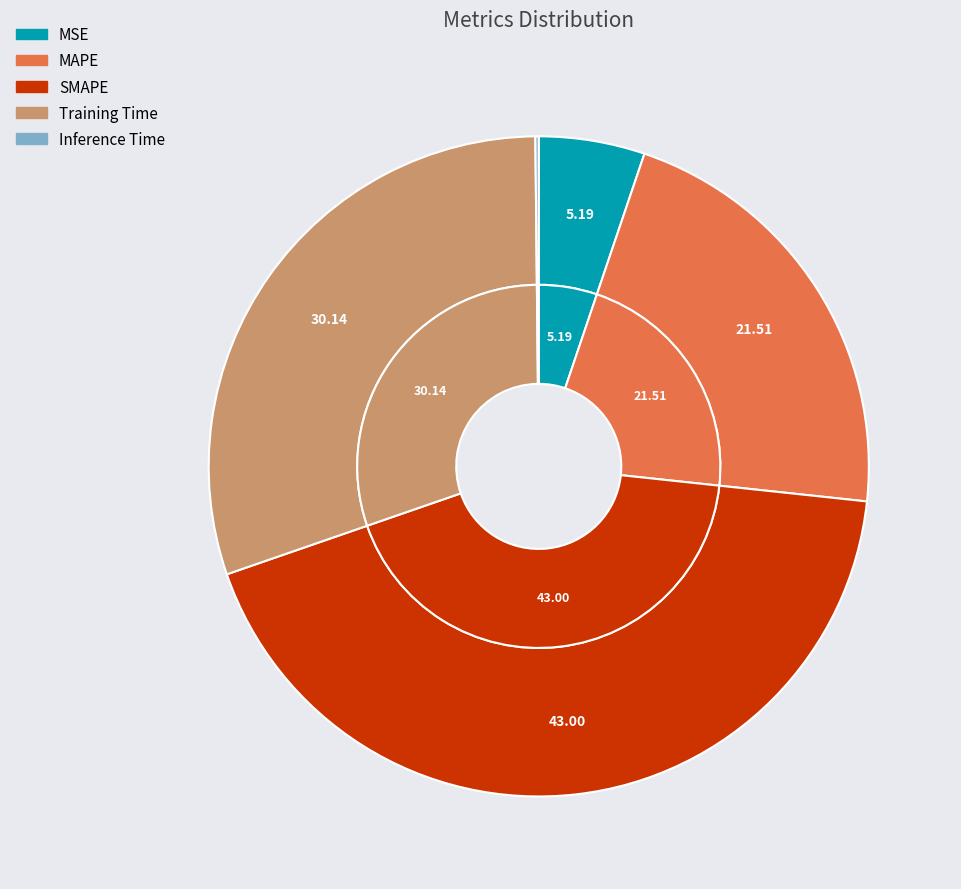

Which has a higher value, MSE or SMAPE?

SMAPE